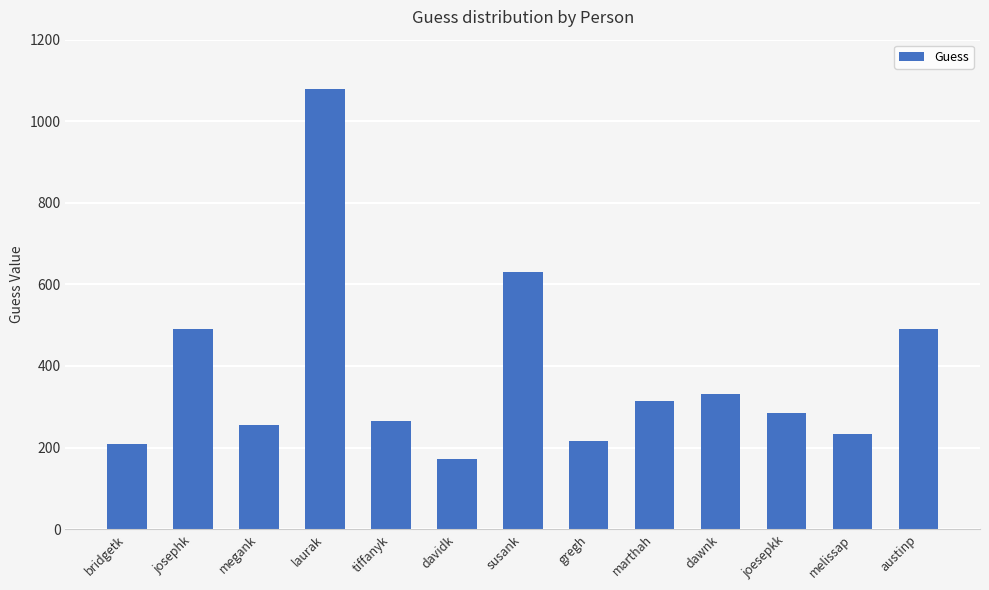

Approximately how many times larger is the value at susank compared to josephk?

1.3